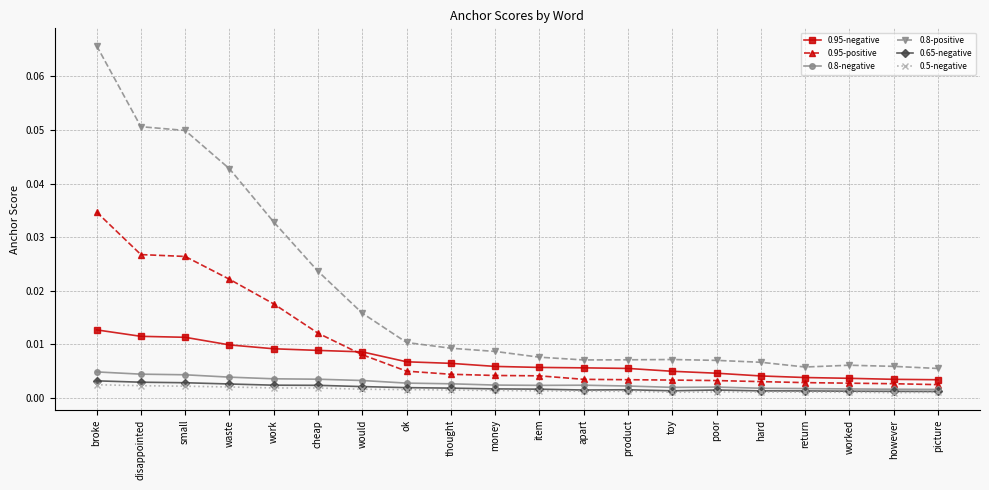

Which series has the largest total across all categories?

0.8-positive